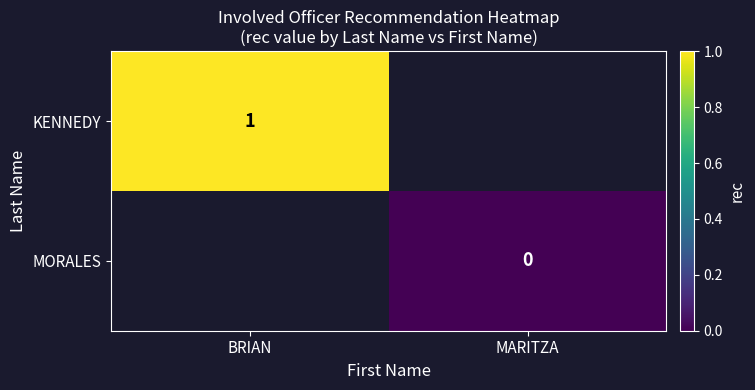

Which series has the largest range (max minus min)?

KENNEDY